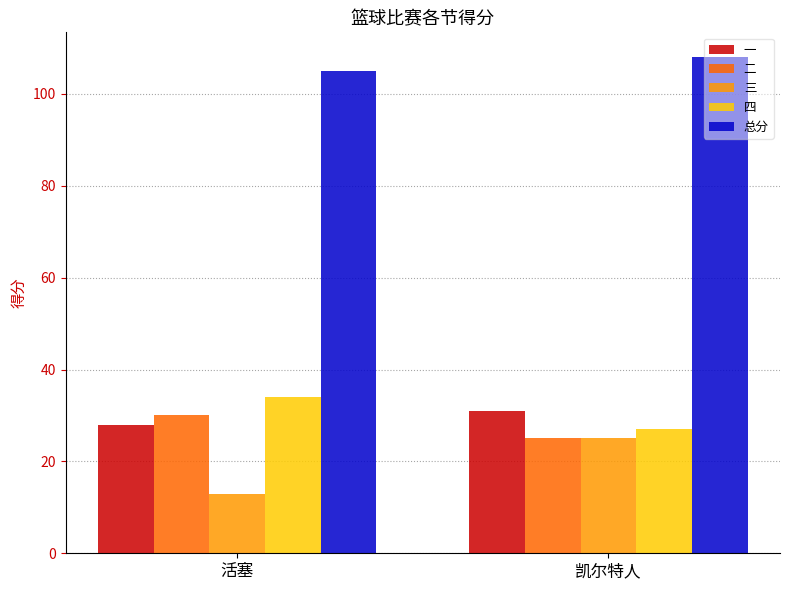

Reading left to right, what are all the values shown in this chart?

一: 活塞=28	凯尔特人=31
二: 活塞=30	凯尔特人=25
三: 活塞=13	凯尔特人=25
四: 活塞=34	凯尔特人=27
总分: 活塞=105	凯尔特人=108